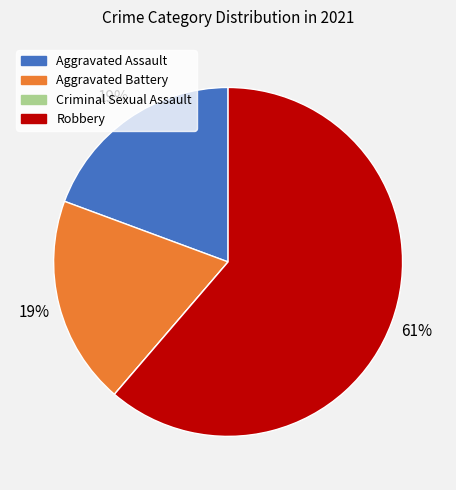

Between Robbery and Aggravated Assault, which is larger?

Robbery